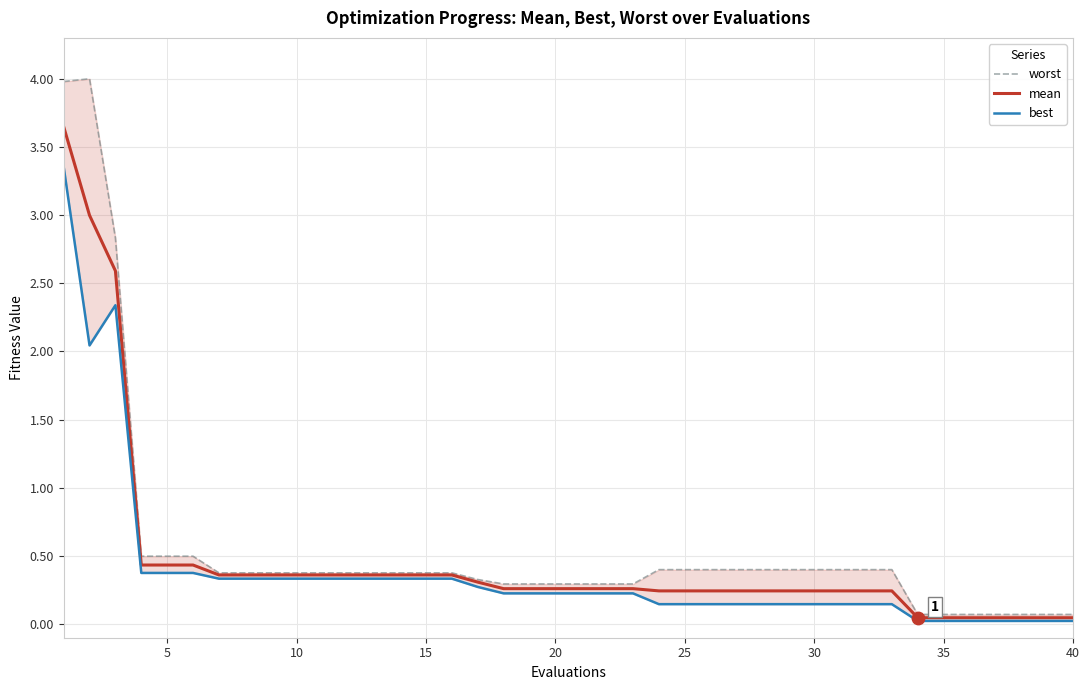

Which series has the widest spread of Y values?

worst